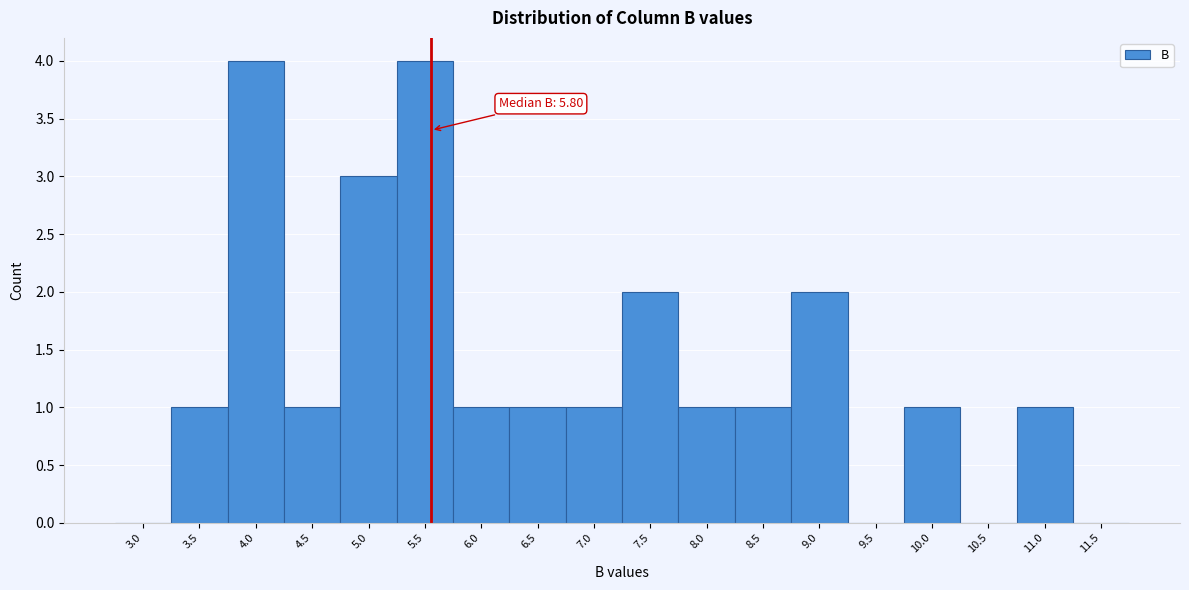

Reading left to right, what are all the values shown in this chart?

3.0=0	3.5=1	4.0=4	4.5=1	5.0=3	5.5=4	6.0=1	6.5=1	7.0=1	7.5=2	8.0=1	8.5=1	9.0=2	9.5=0	10.0=1	10.5=0	11.0=1	11.5=0